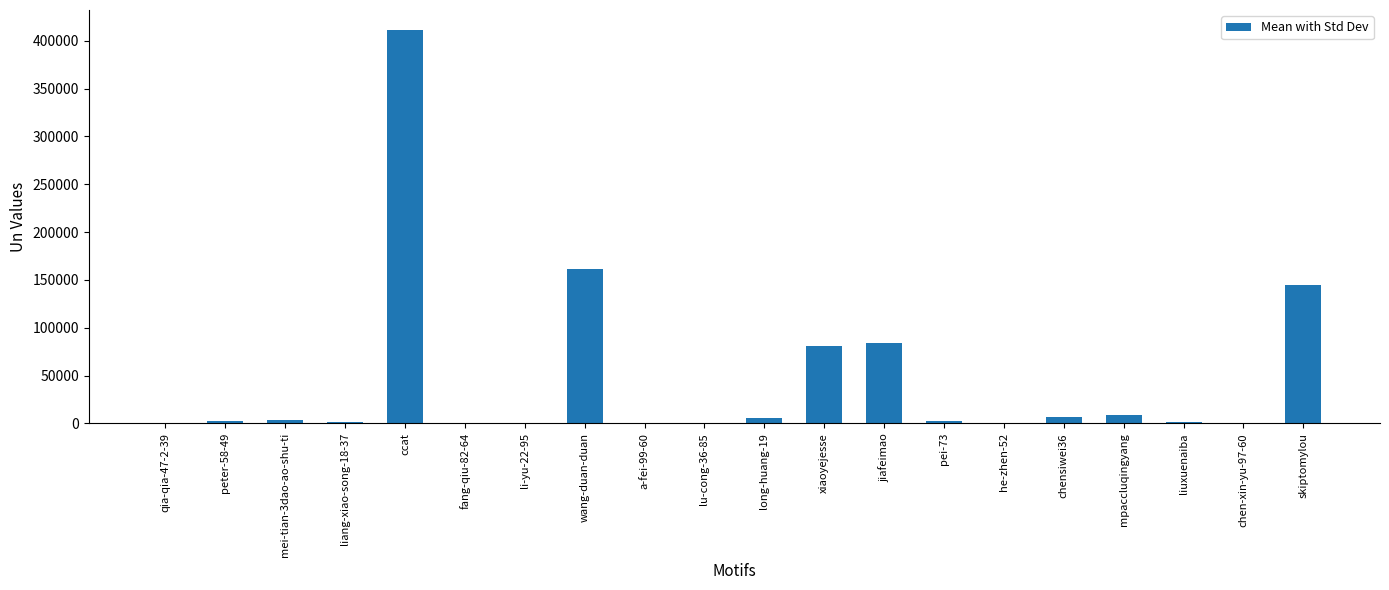

What is the greatest value displayed?

411618